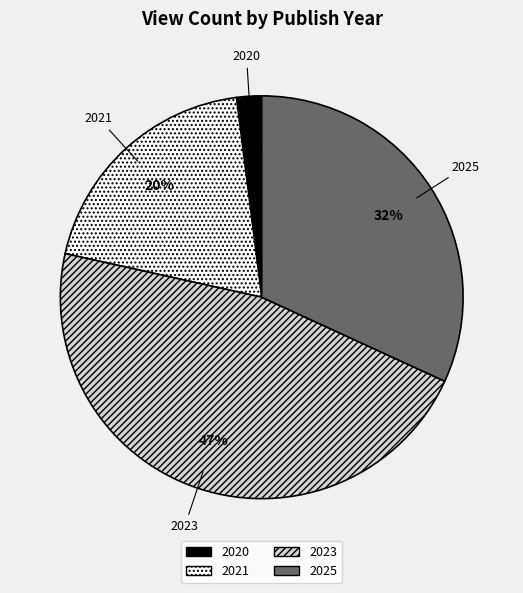

To the nearest percent, what percentage of the pie is 2021?

20%